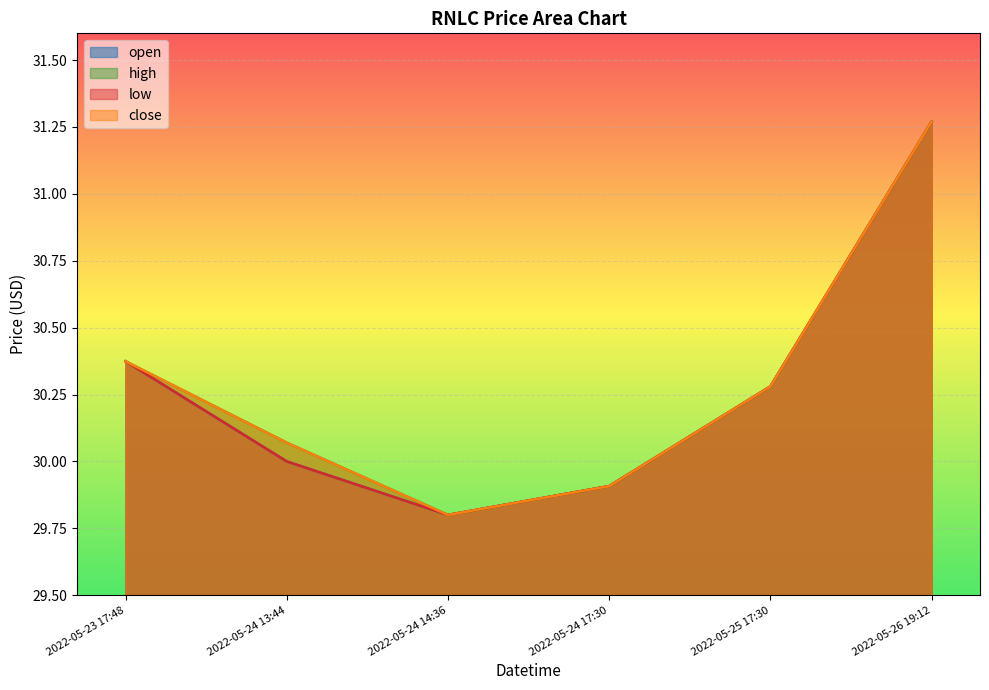

The value of high at 2022-05-25 17:30 is 30.3. True or false?

True